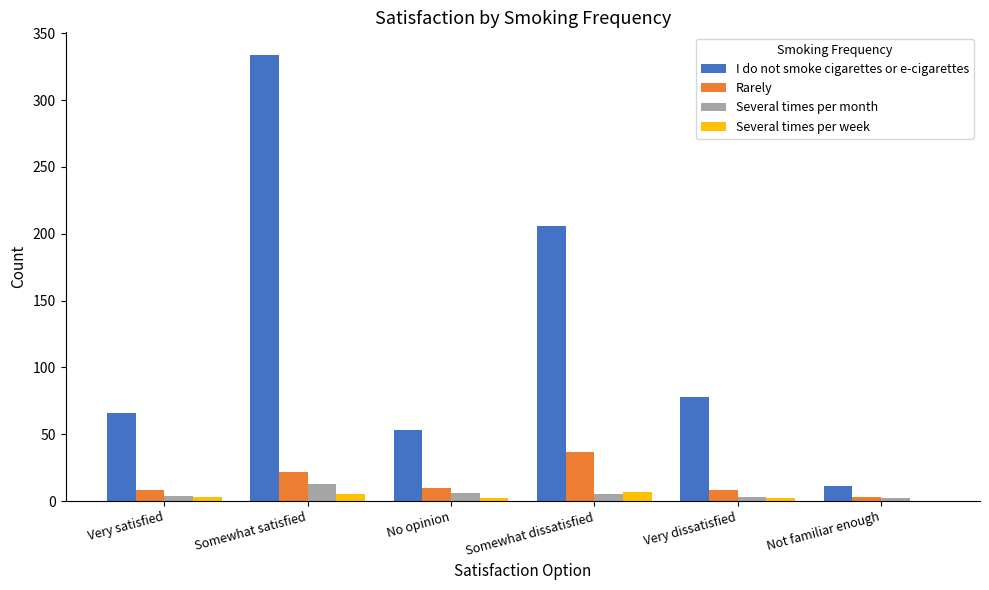

Which series has the widest spread of values?

I do not smoke cigarettes or e-cigarettes